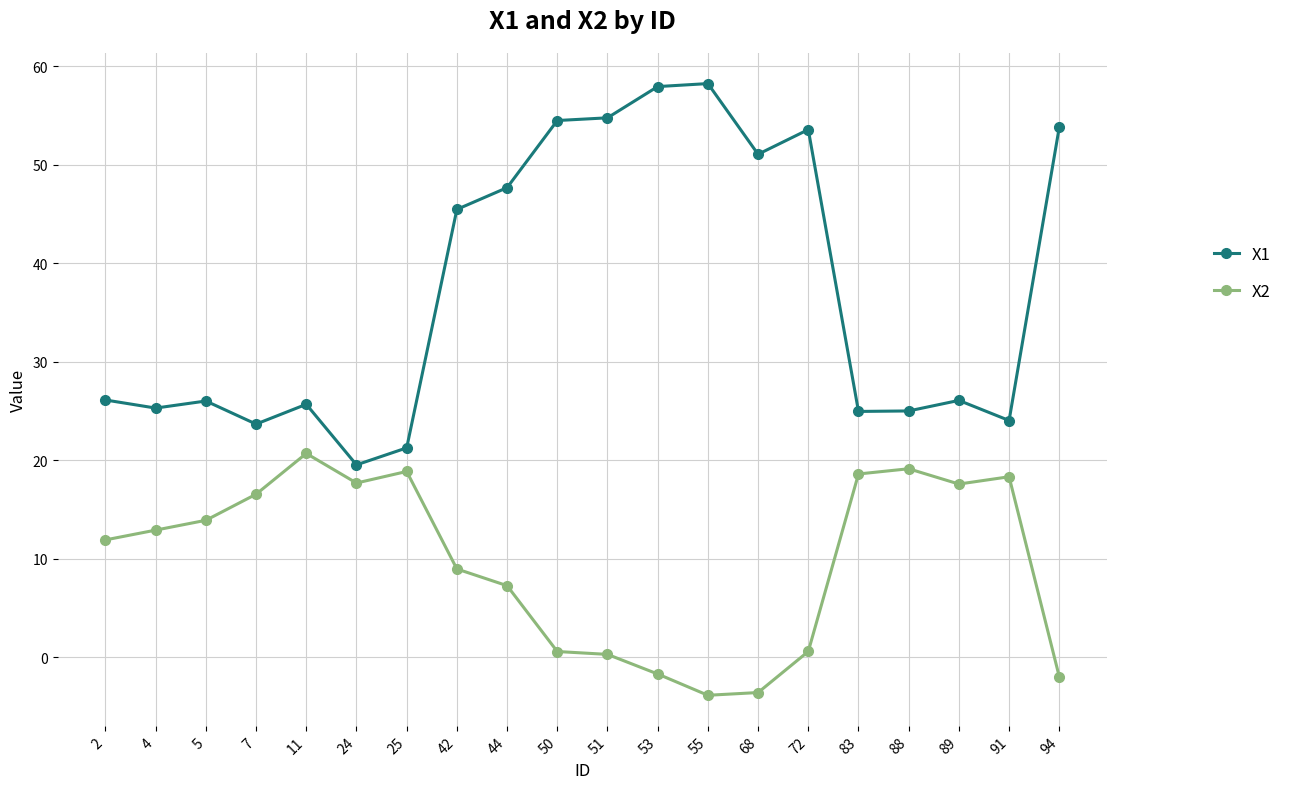

Which series has the largest total across all categories?

X1